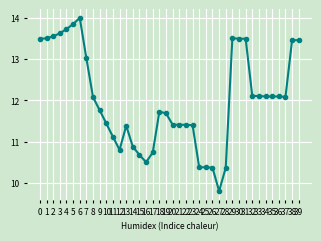

Between 31 and 35, which is larger?

31